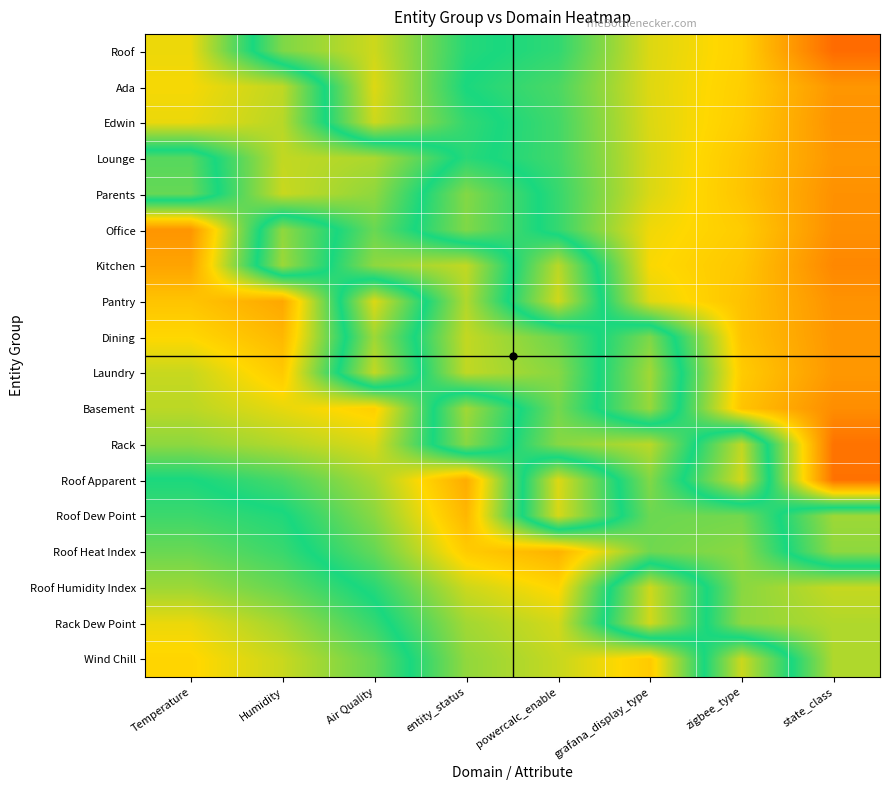

What is the total value across all series at Temperature?

44.2